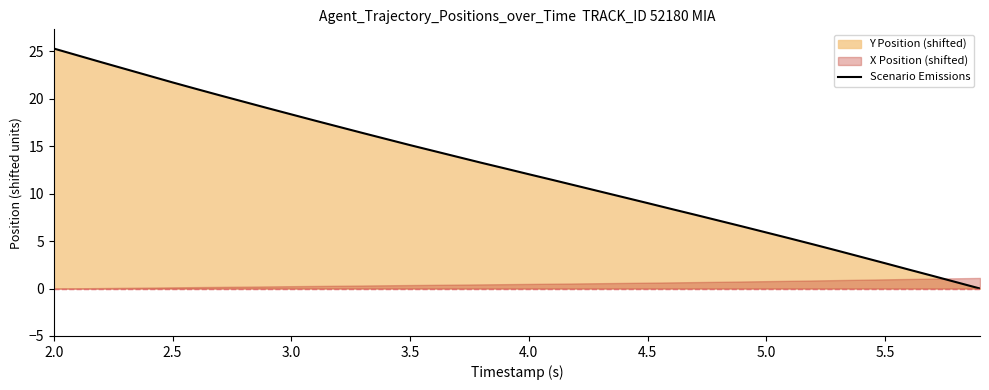

The Scenario Emissions series shows 21.7 at 2.5. True or false?

True